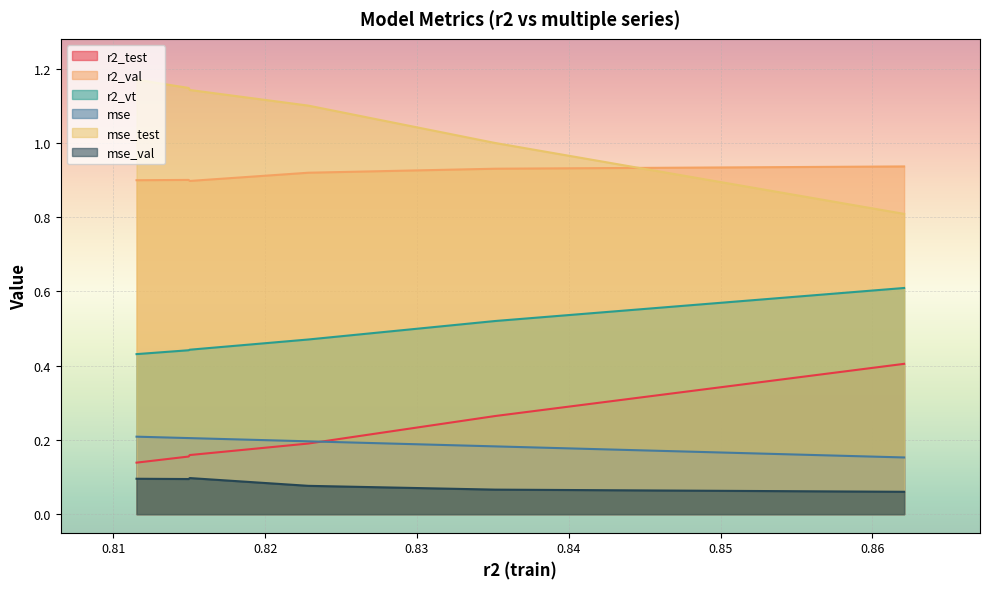

How many distinct data groups are displayed?

6